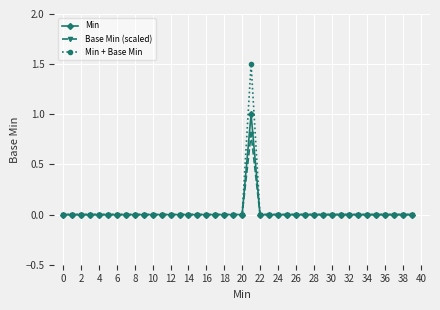

What is the highest value of the Min series?

1.0